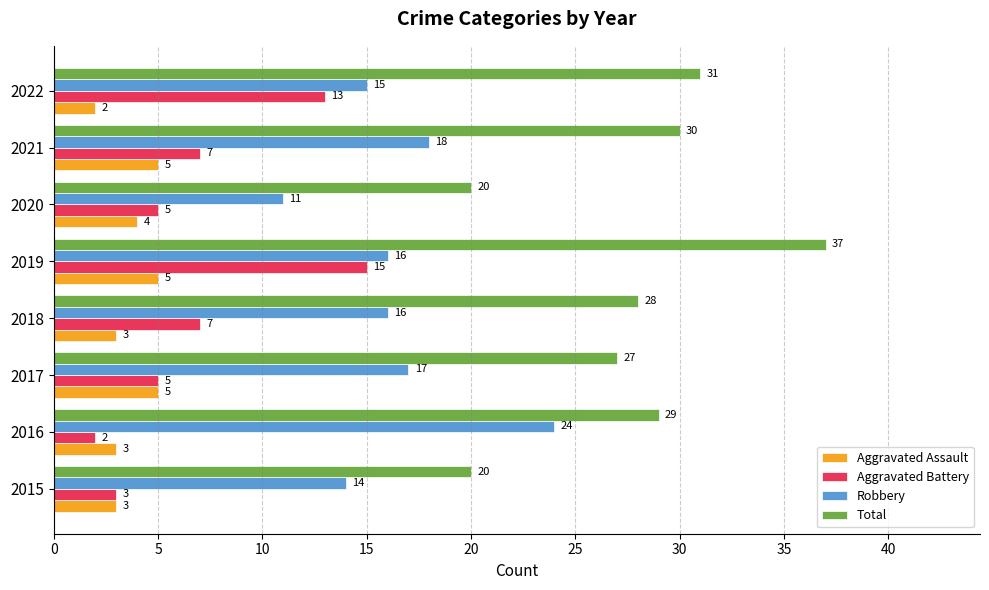

True or false: Robbery has a value of 10 at 2021.

False